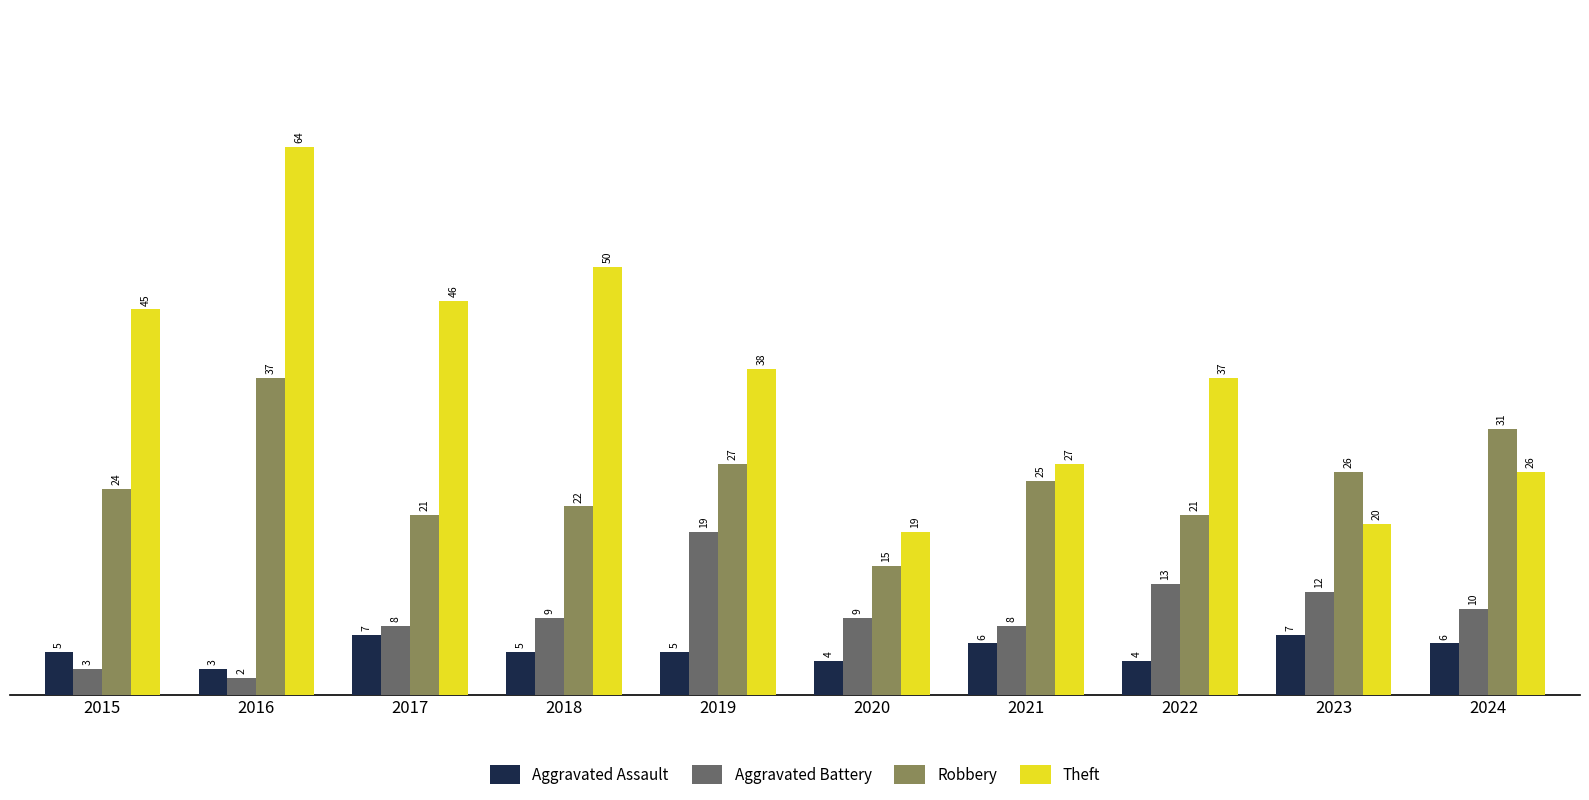

What is the approximate value of Aggravated Battery at 2015?

3